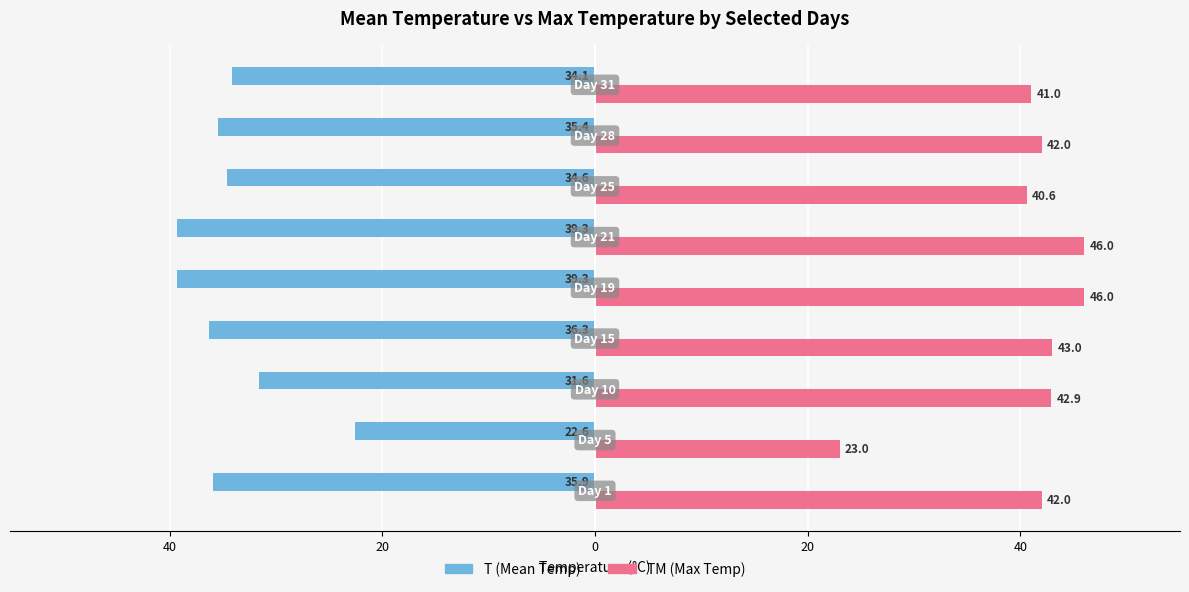

What are all the series names shown in the legend?

T (Mean Temp), TM (Max Temp)